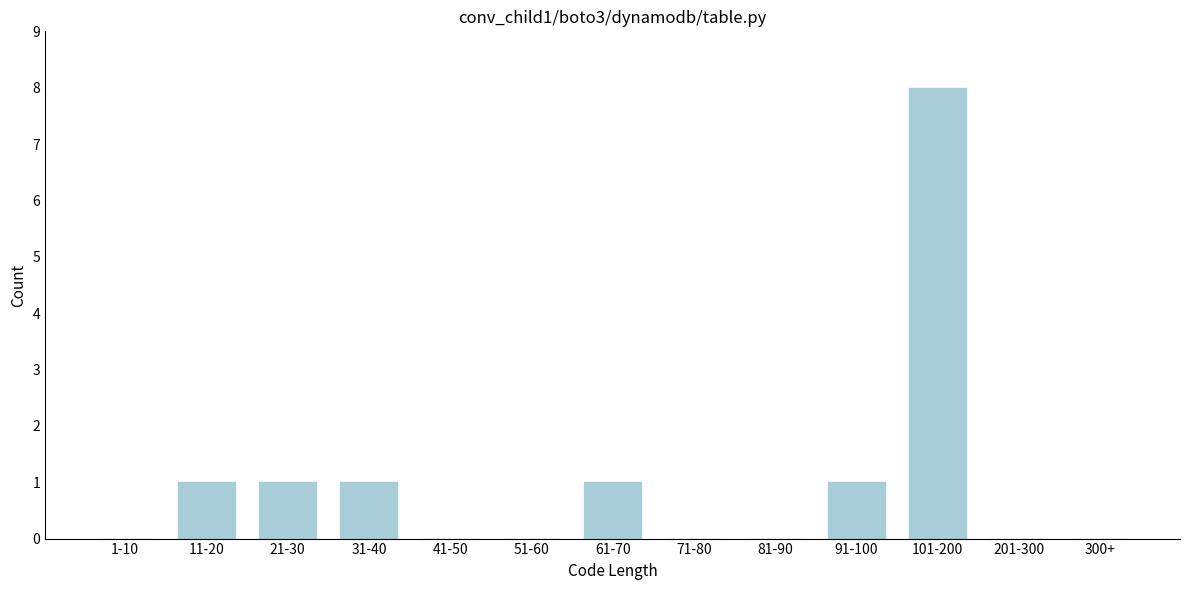

Reading right to left, what are all the values shown in this chart?

300+=0	201-300=0	101-200=8	91-100=1	81-90=0	71-80=0	61-70=1	51-60=0	41-50=0	31-40=1	21-30=1	11-20=1	1-10=0